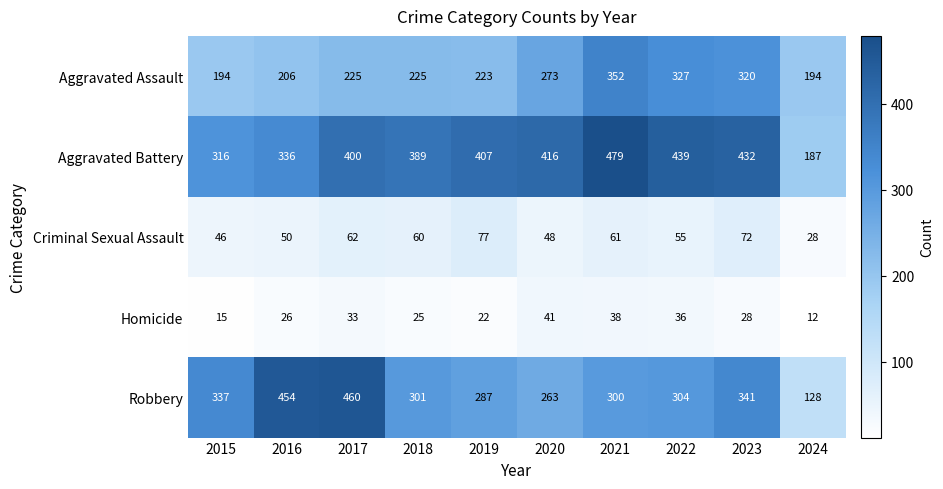

At which category does the chart reach its peak across all series?

2021